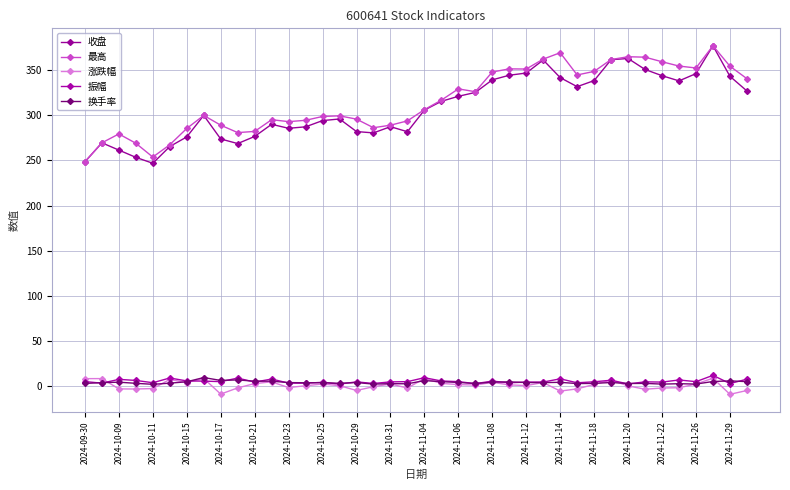

Does the chart have visible grid lines?

Yes